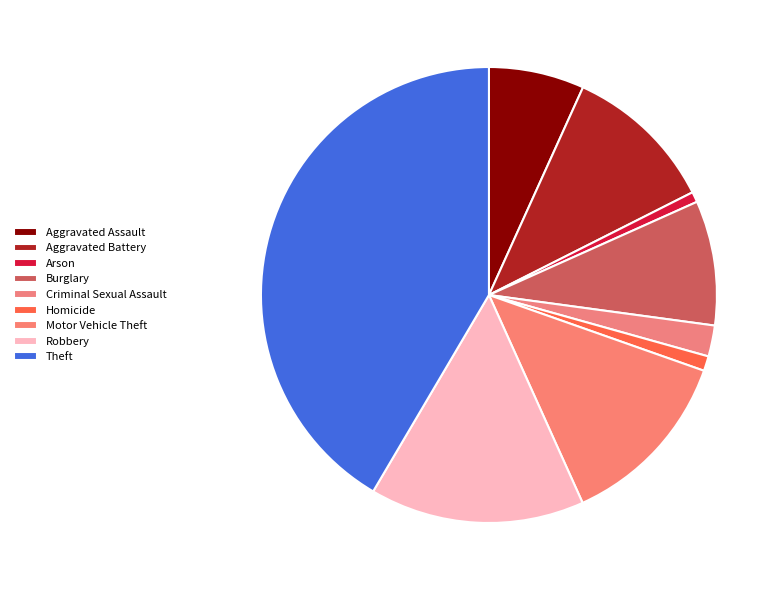

Count the number of slices in the pie.

9